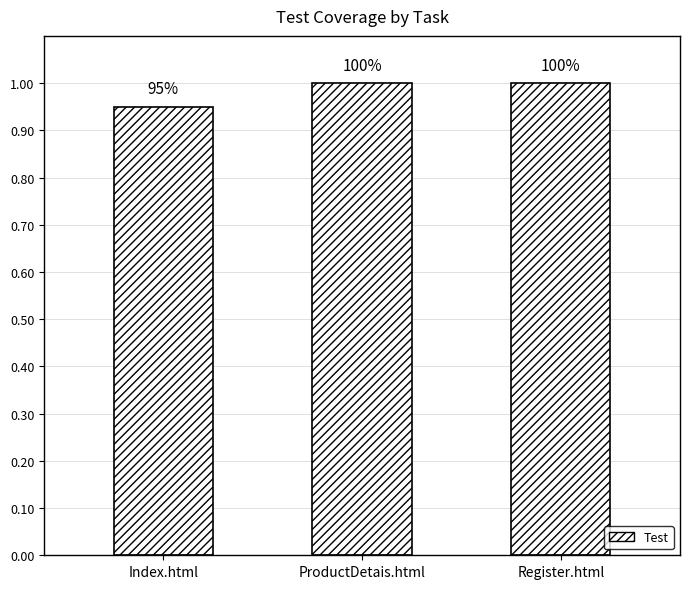

The chart shows a value of 1.0 at ProductDetais.html. True or false?

True